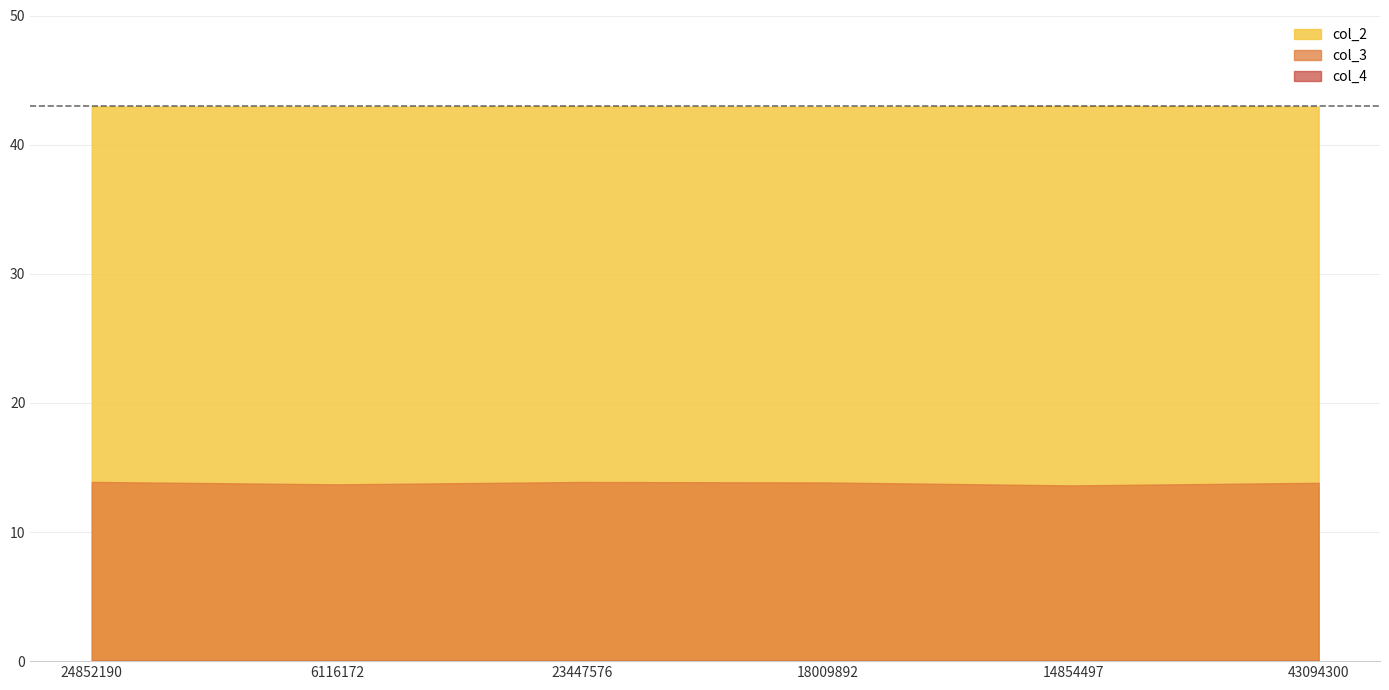

True or false: col_3 has a value of 6.7 at 24852190.

False